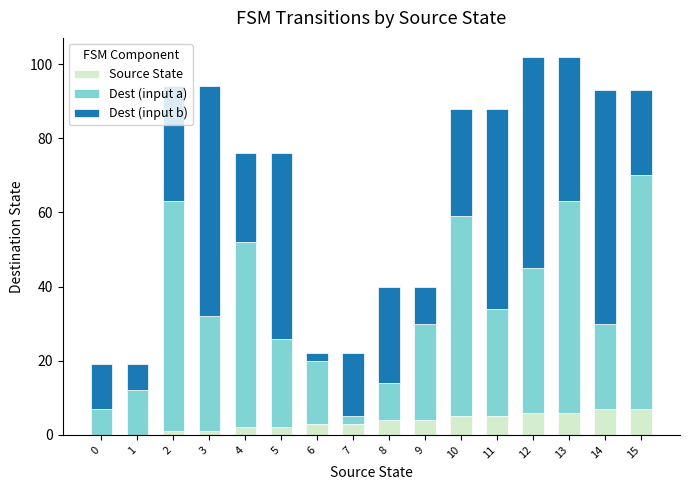

True or false: Source State has a value of 0 at 0.

True